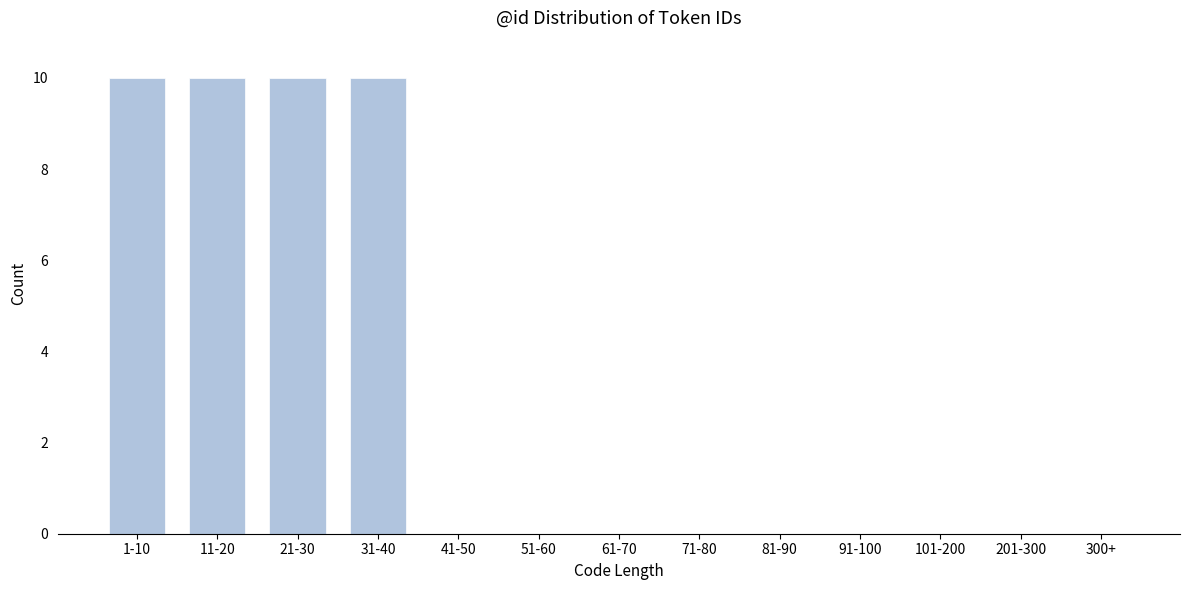

Reading left to right, extract all data points from this chart.

1-10=10	11-20=10	21-30=10	31-40=10	41-50=0	51-60=0	61-70=0	71-80=0	81-90=0	91-100=0	101-200=0	201-300=0	300+=0